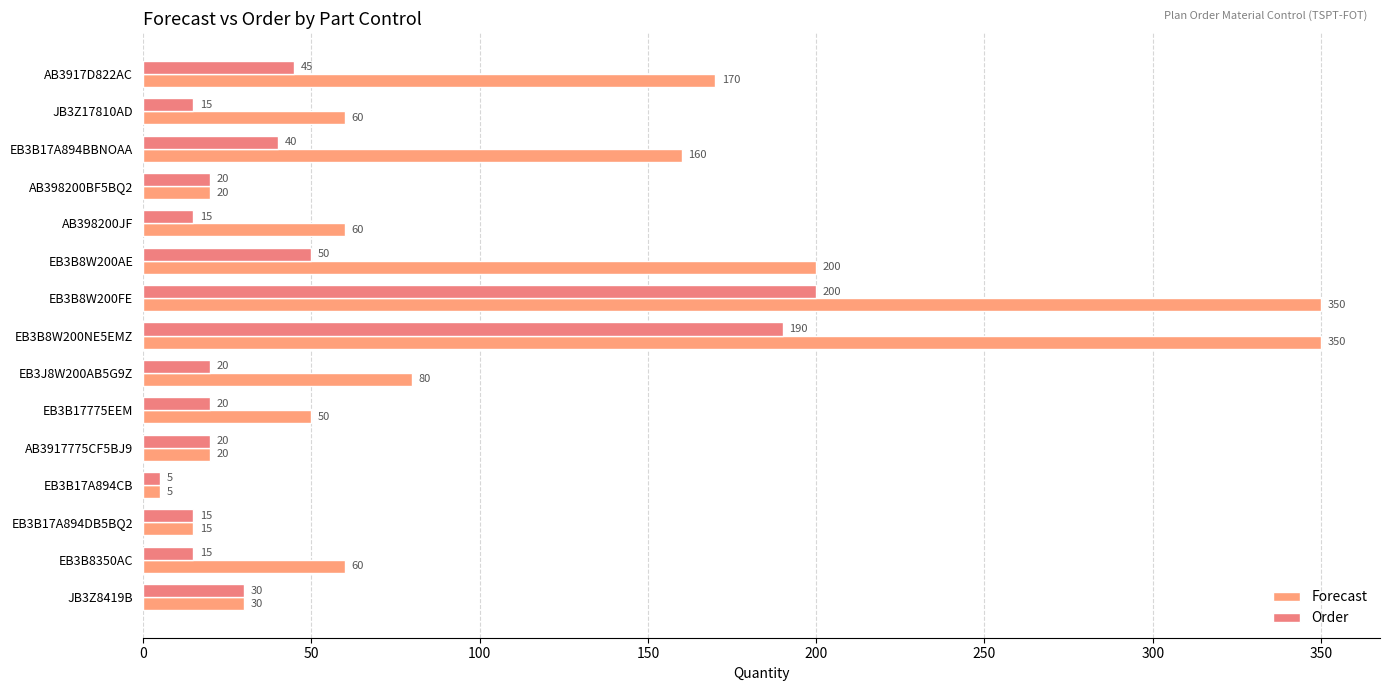

How many data points does each series have?

15